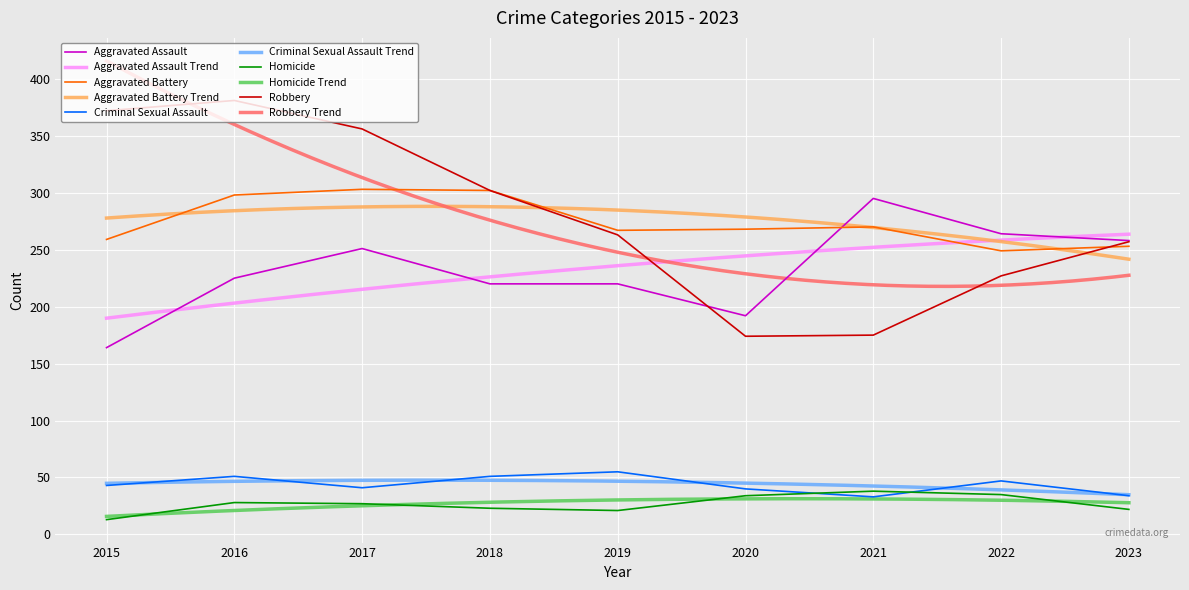

How many interior local peaks does the Criminal Sexual Assault series have?

3